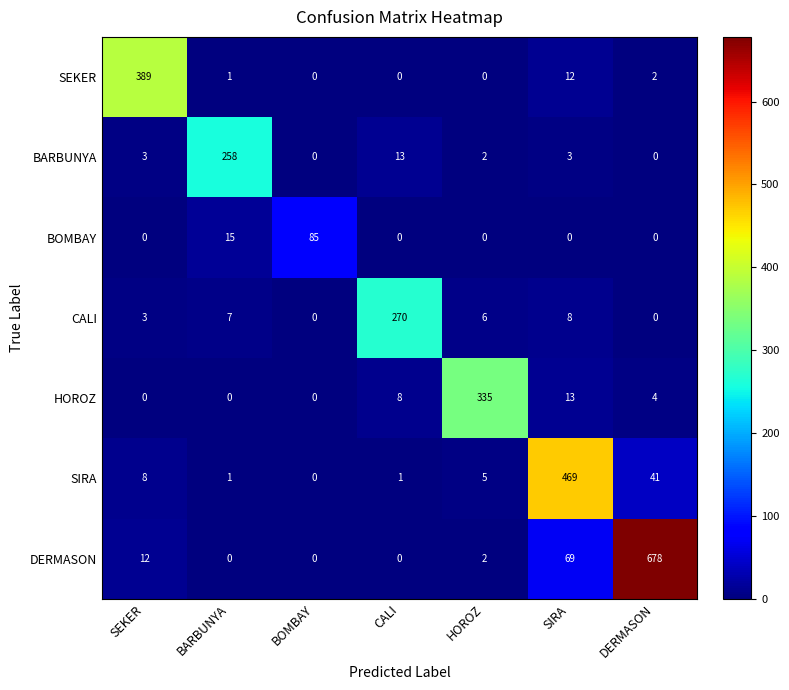

What is the difference between the maximum and minimum values in the DERMASON series?

678